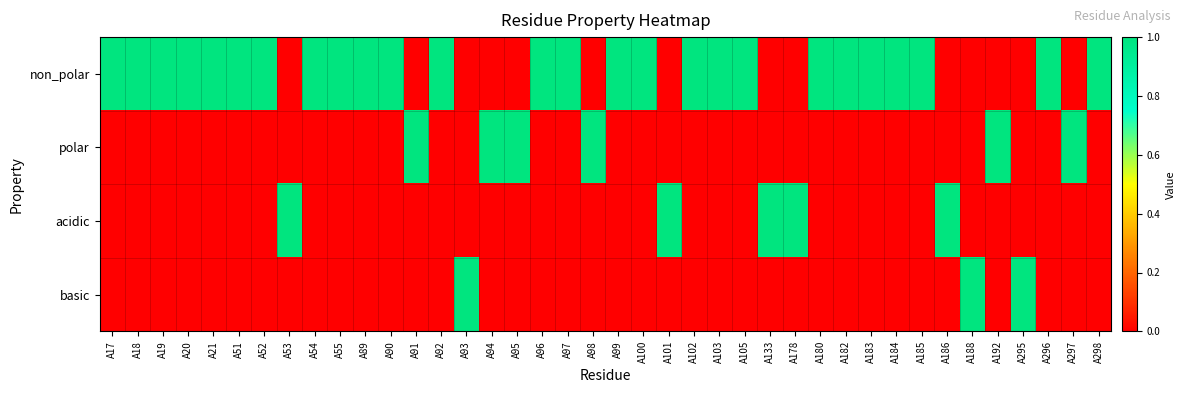

Which series has the largest range (max minus min)?

non_polar